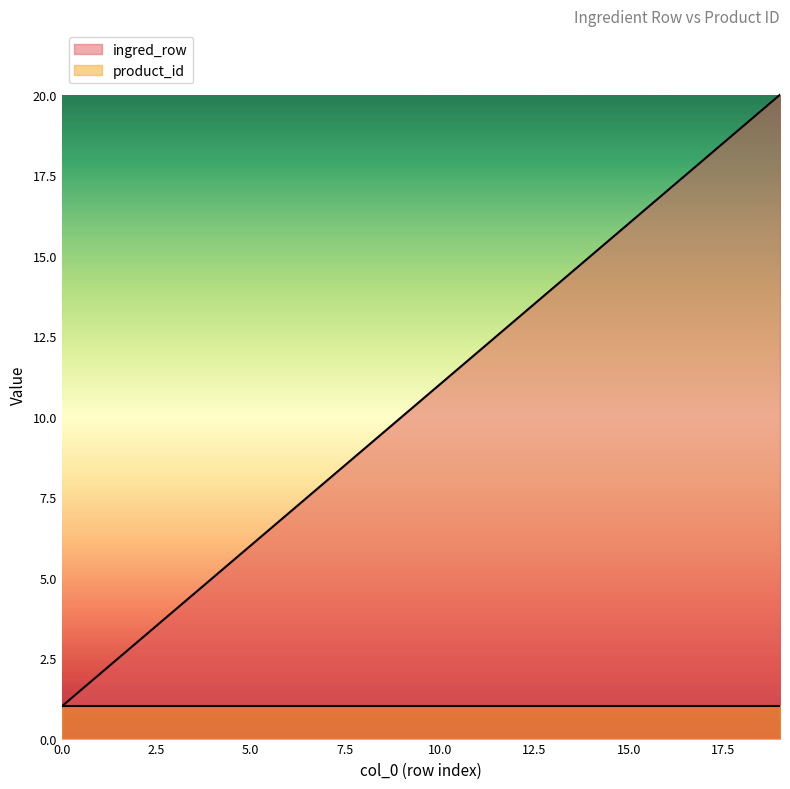

List the labels in order of value, largest first.

19, 18, 17, 16, 15, 14, 13, 12, 11, 10, 9, 8, 7, 6, 5, 4, 3, 2, 1, 0